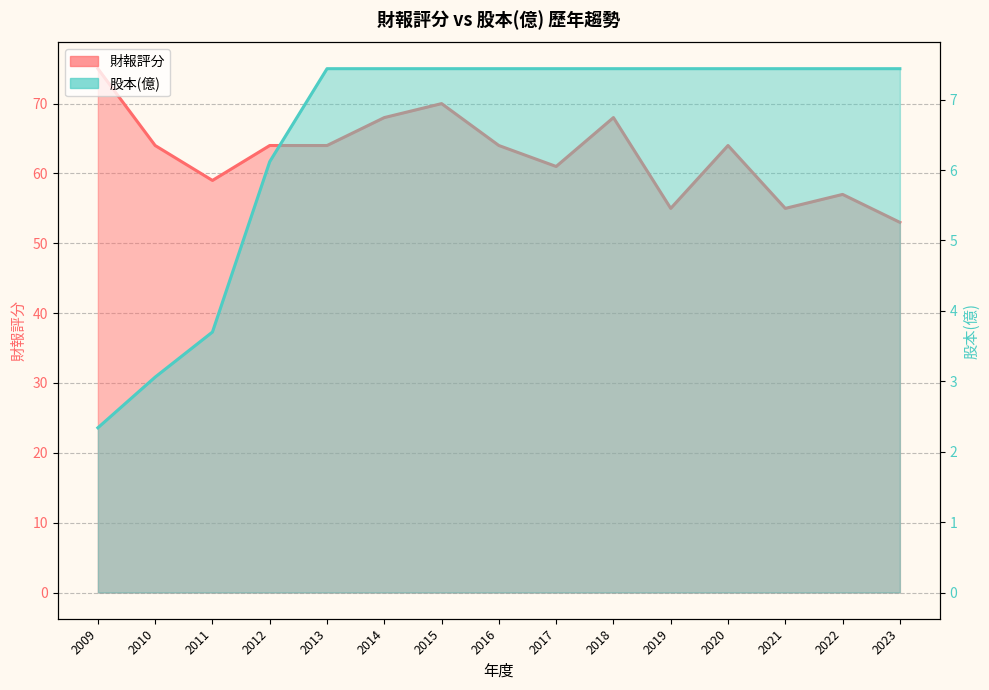

Rank the series by their average value, from lowest to highest.

股本(億)_line, 財報評分_line